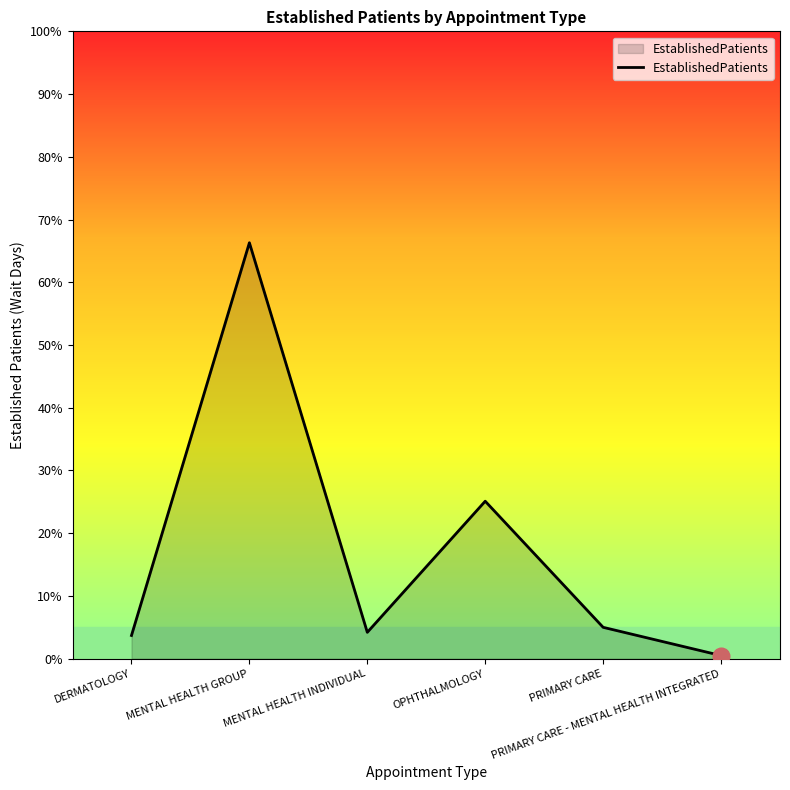

Where is the first local maximum?

MENTAL HEALTH GROUP